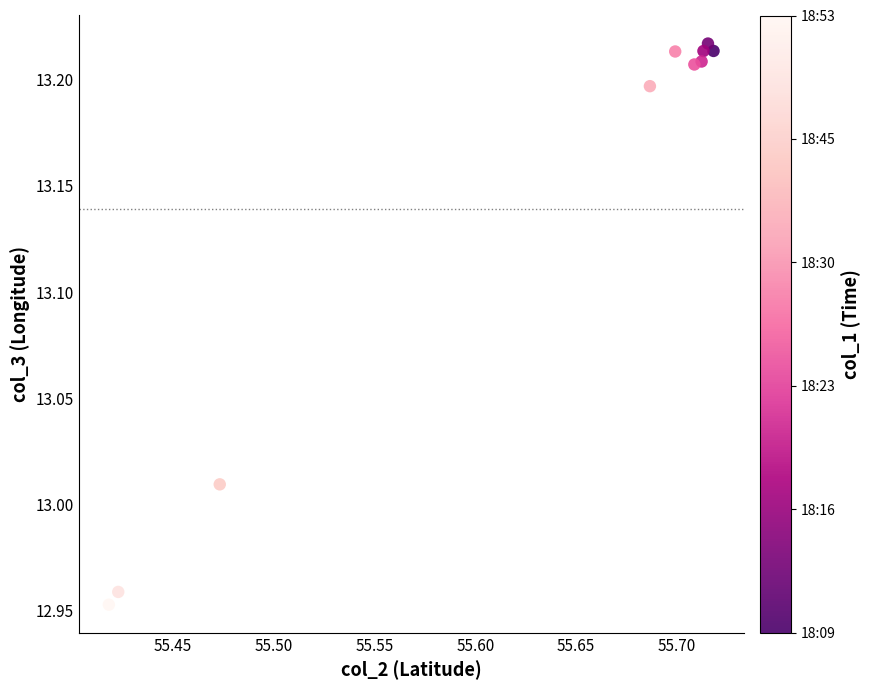

What is the average X value?

55.6